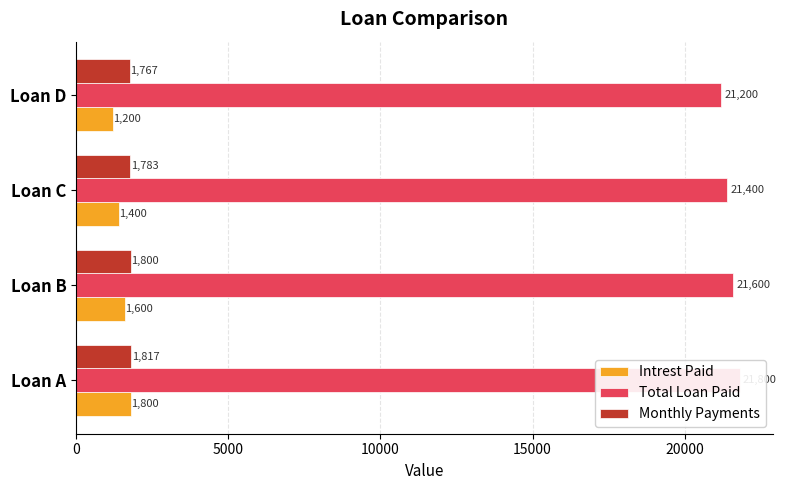

True or false: Total Loan Paid has a value of 34263.5 at 5000.

False